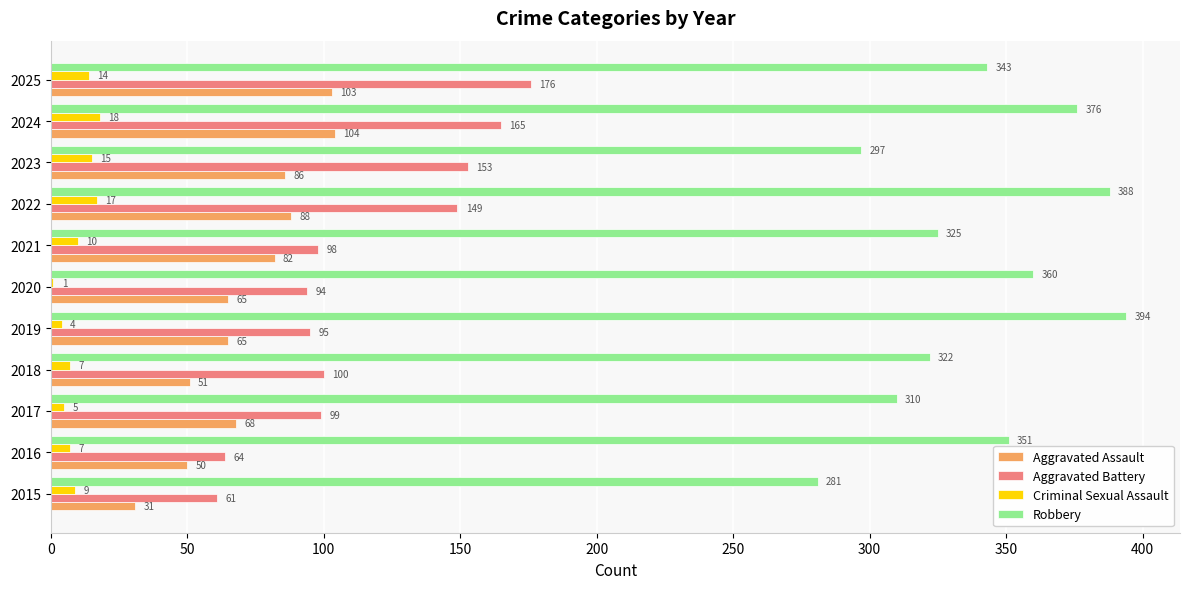

Is it true that Aggravated Assault equals 37 at 2021?

False